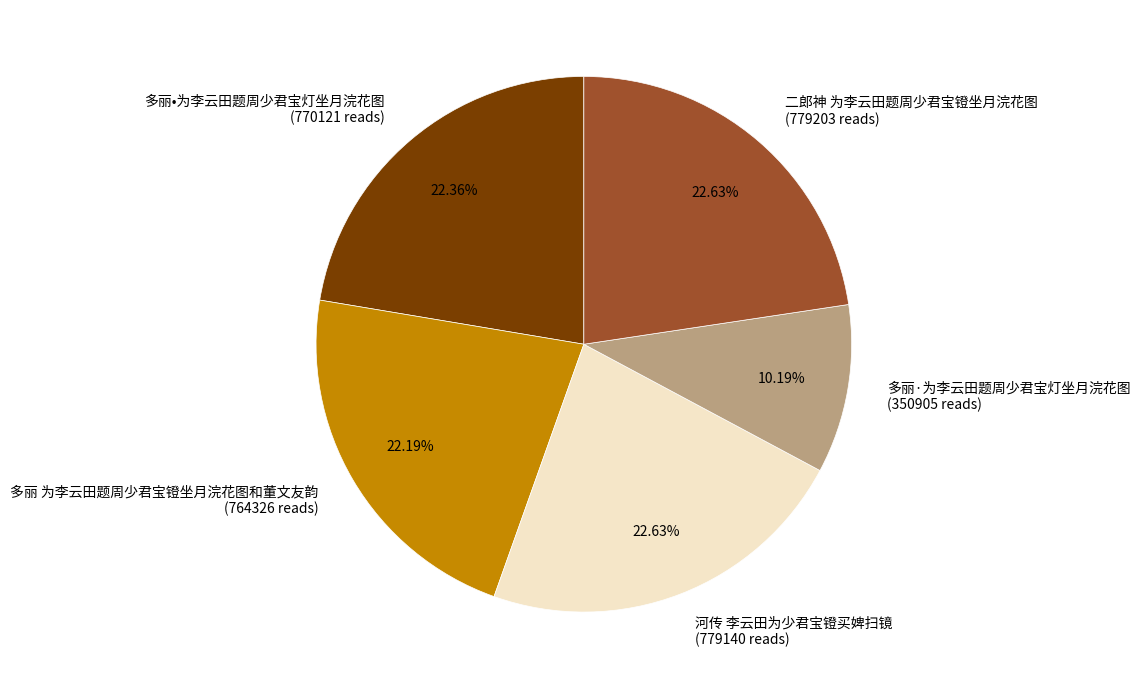

What is the total percentage of 二郎神 为李云田题周少君宝镫坐月浣花图 and 多丽·为李云田题周少君宝灯坐月浣花图?

32.8%